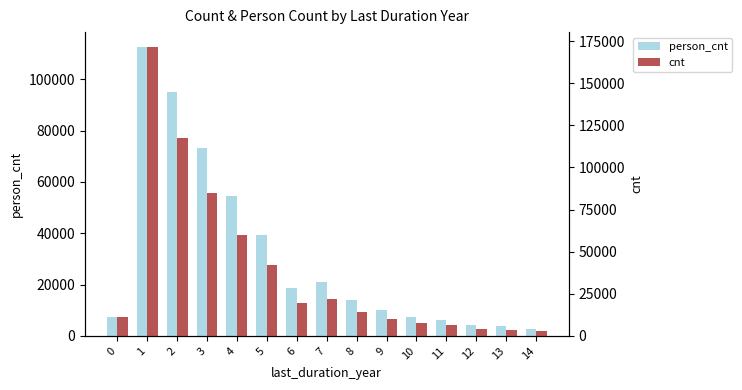

At which category is the sum across all series the highest?

1